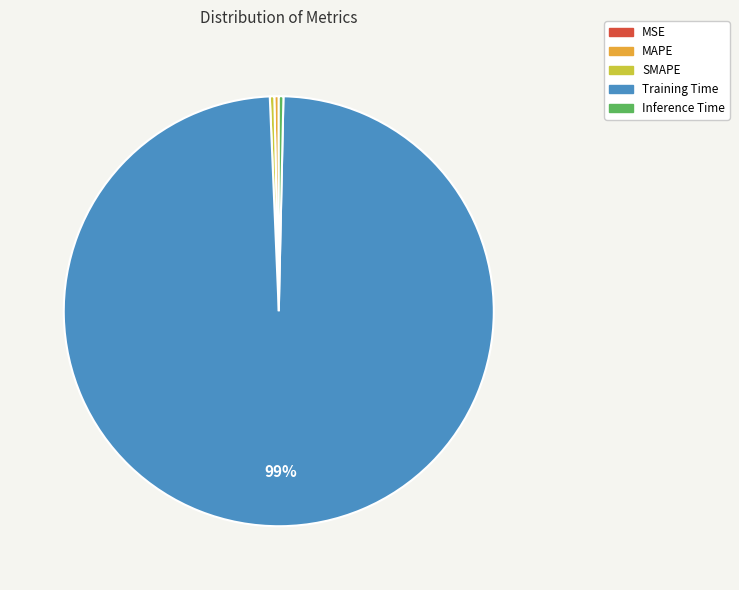

Is it true that Inference Time is 0% of the pie?

True